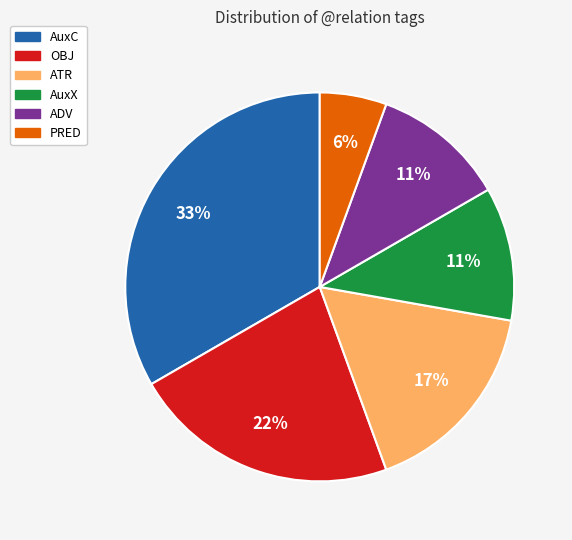

To the nearest percent, what is the average slice percentage?

17%